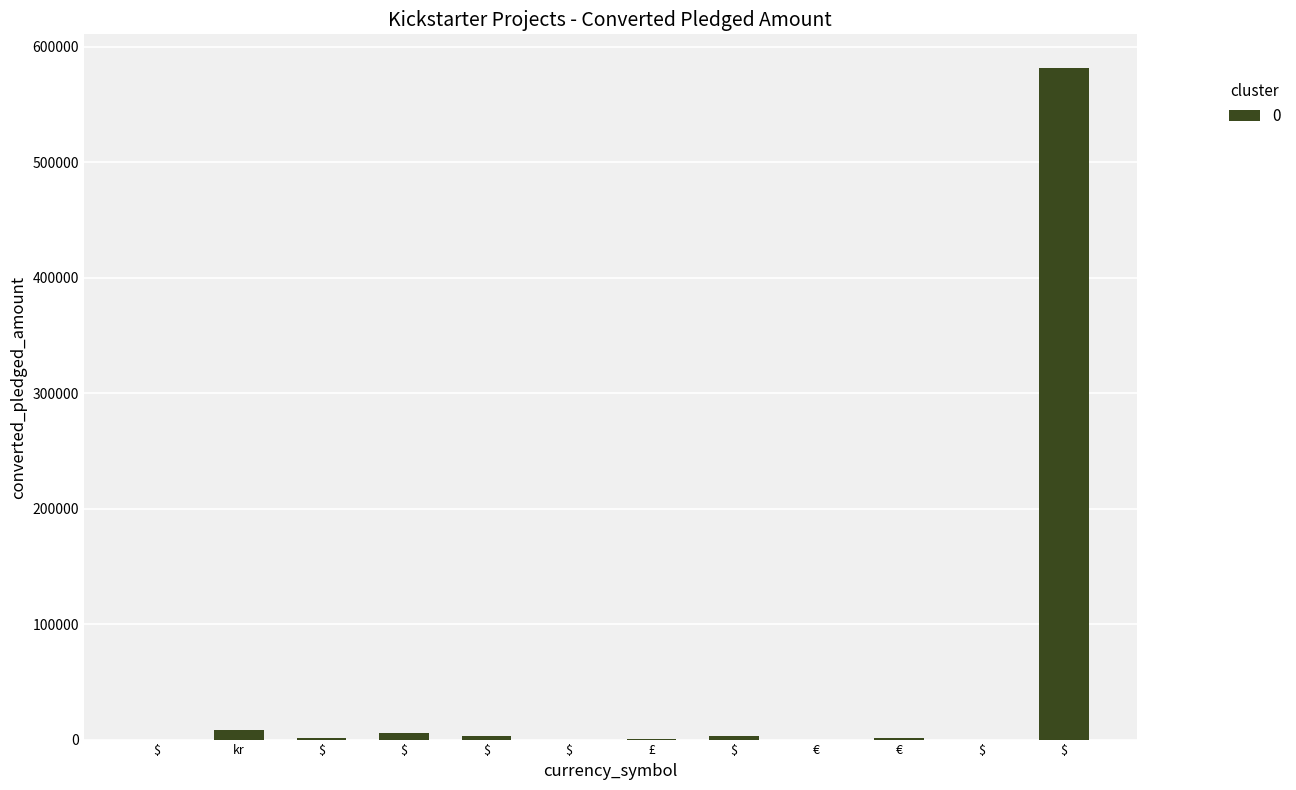

How many distinct data groups are displayed?

1